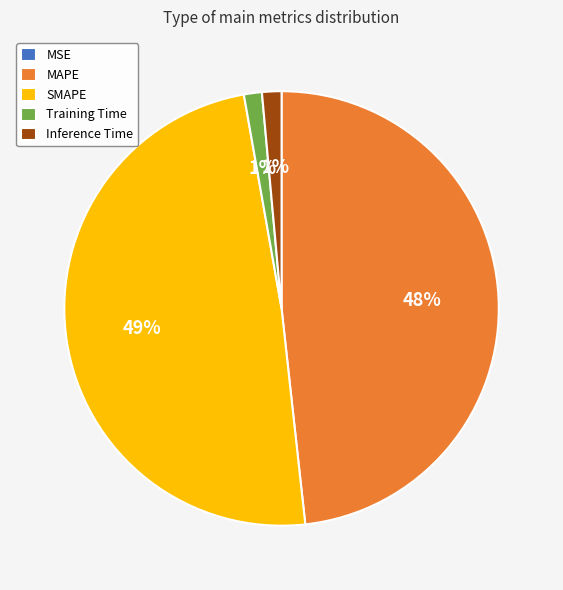

Which slice is the largest?

SMAPE